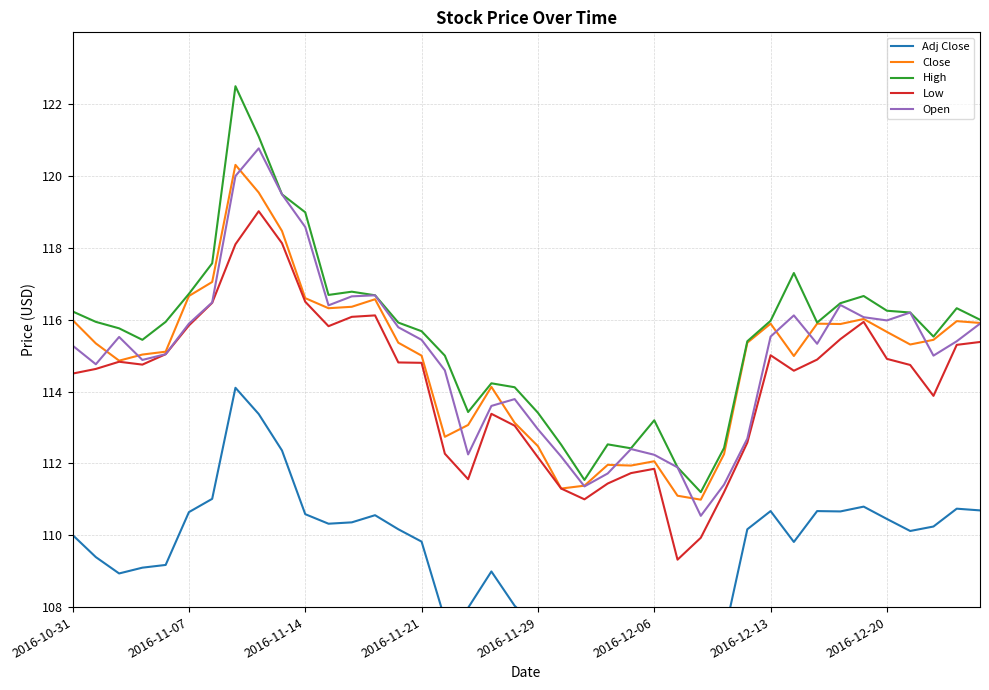

How many lines are shown in the chart?

5